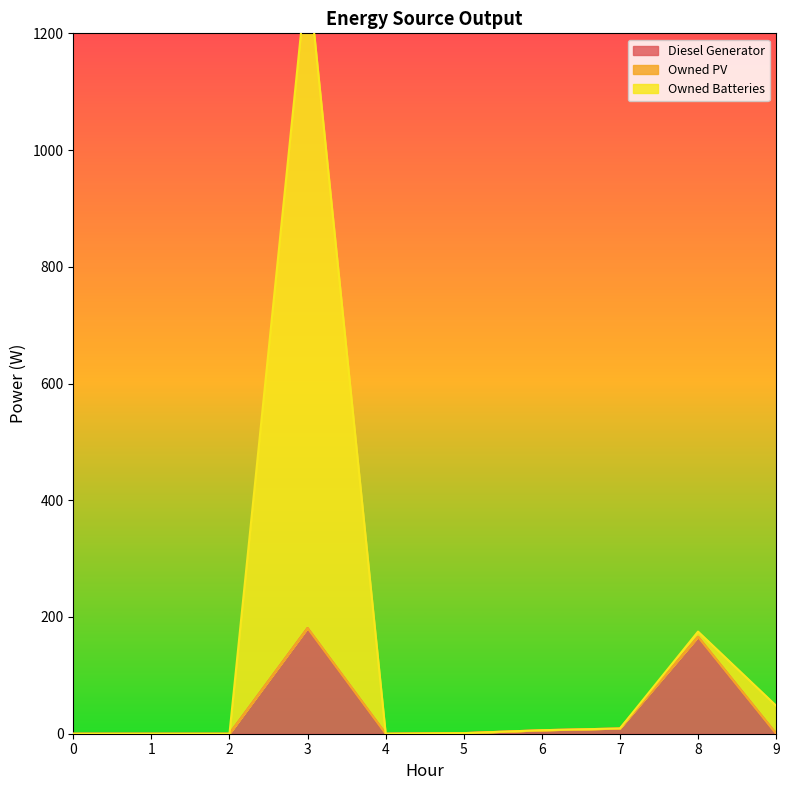

Is the value of Owned Batteries at 0 greater than the value of Diesel Generator at 6?

No